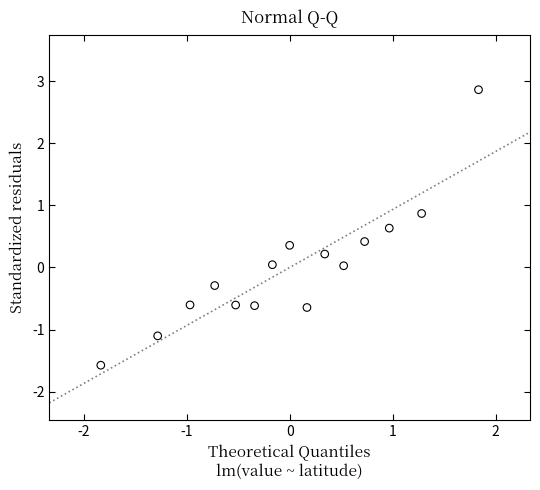

What is the range of Y values (max minus min)?

4.4